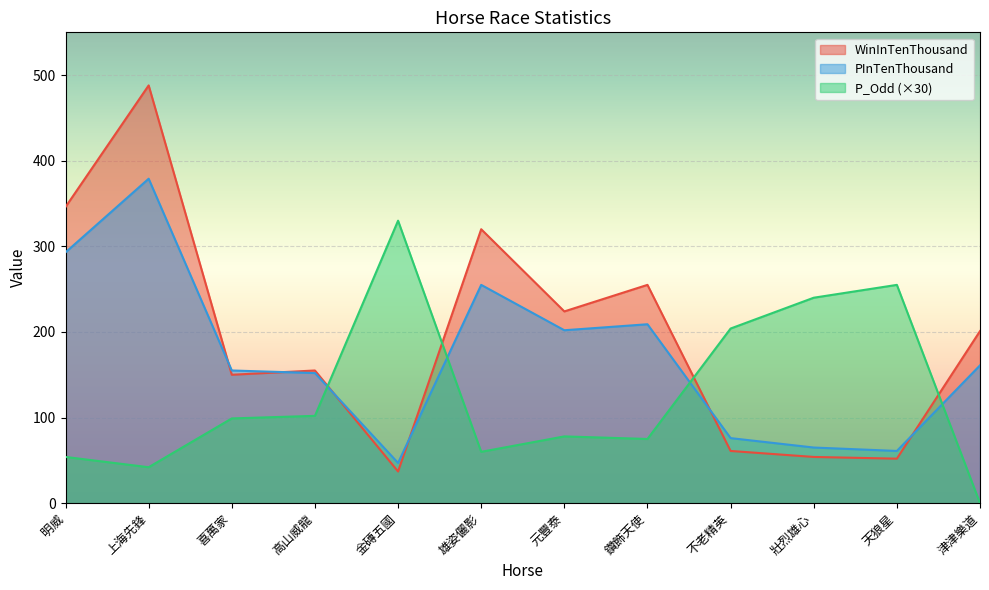

Is it true that WinInTenThousand equals 61 at 不老精英?

True